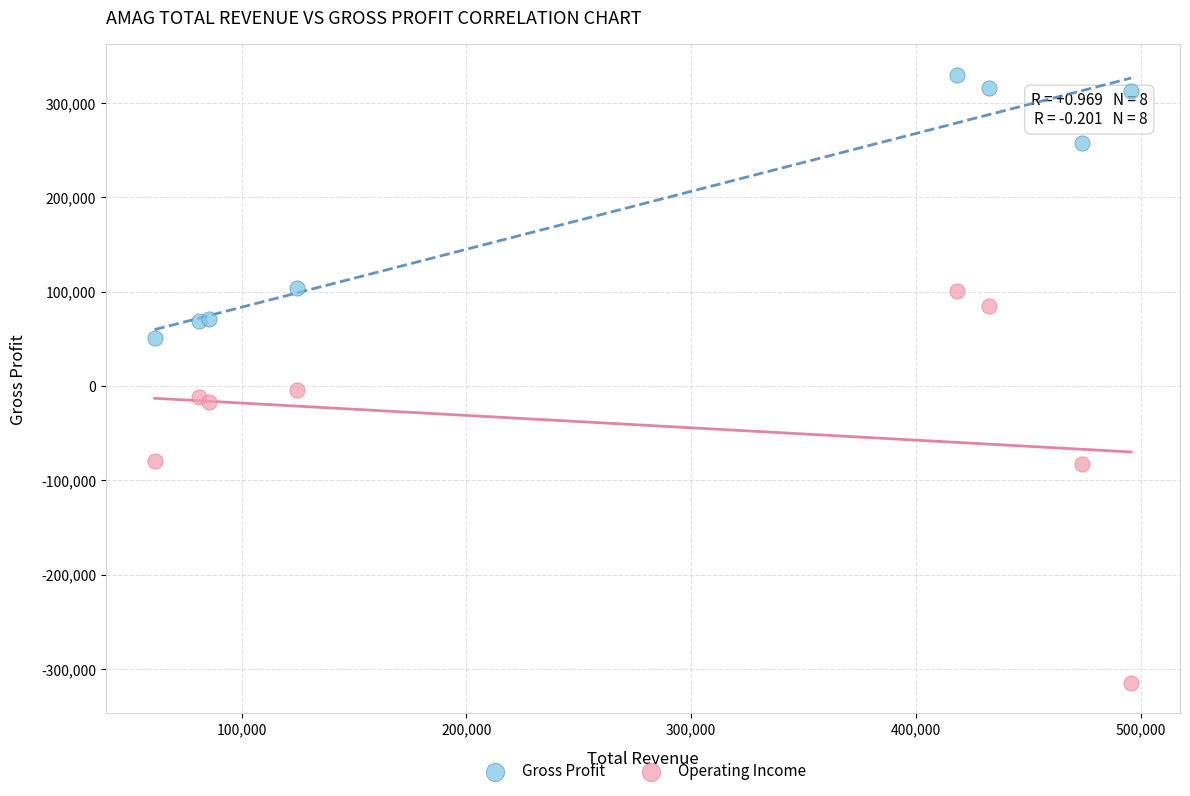

Which series reaches the minimum Y coordinate?

Operating Income